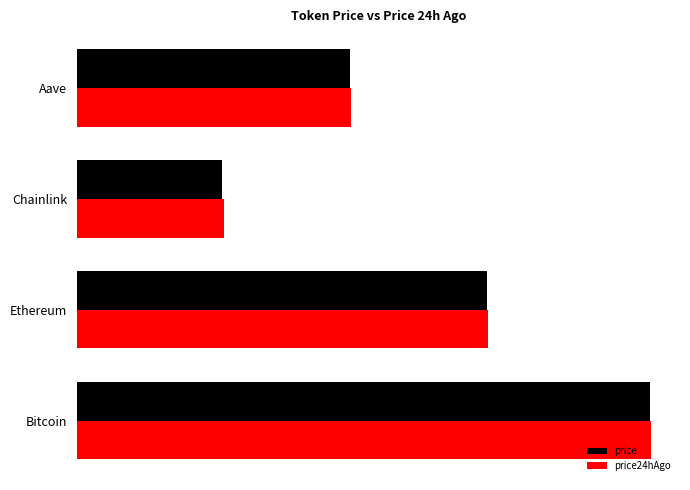

What are all the series names shown in the legend?

price, price24hAgo